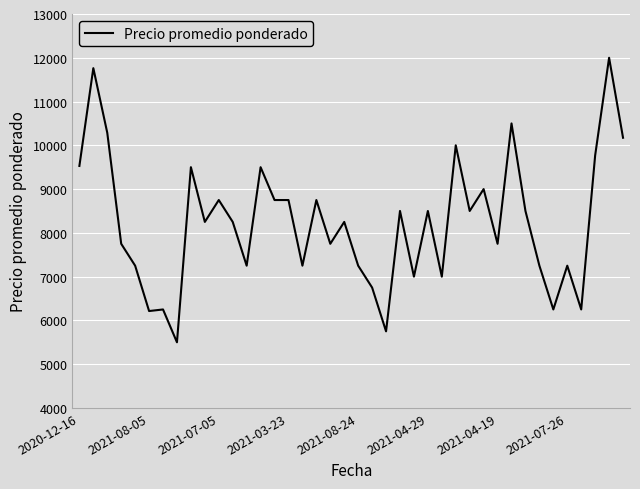

What is the difference between the maximum and minimum values?

6500